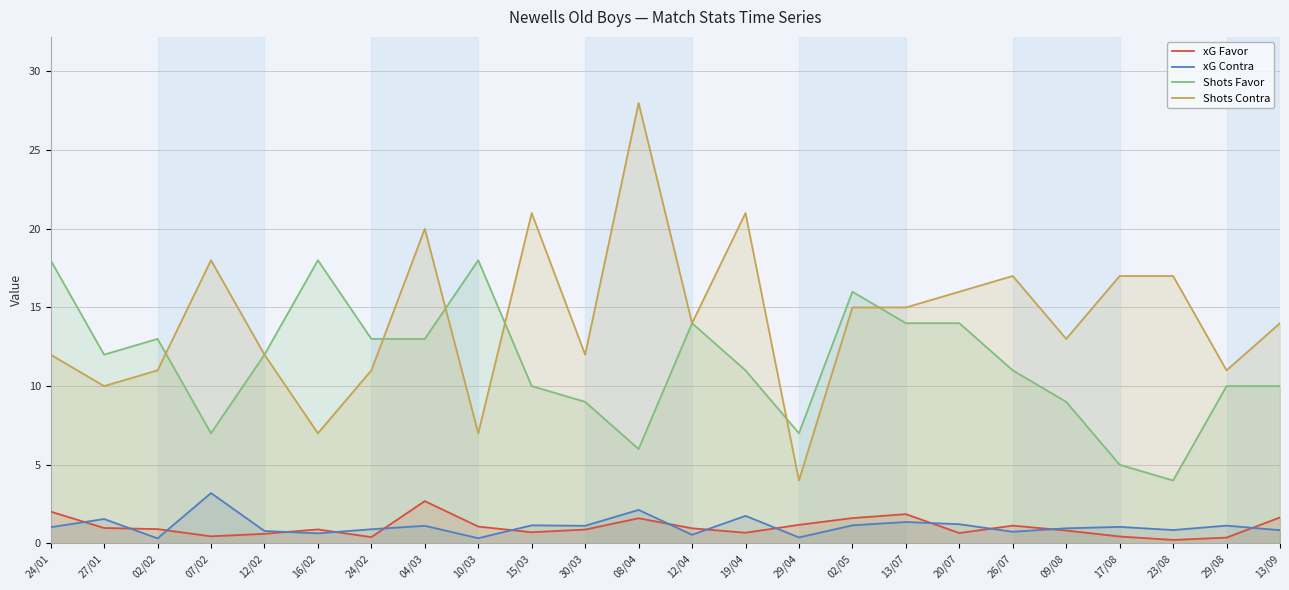

At 24/02, list the series in order from largest to smallest.

Shots Favor, Shots Contra, xG Contra, xG Favor